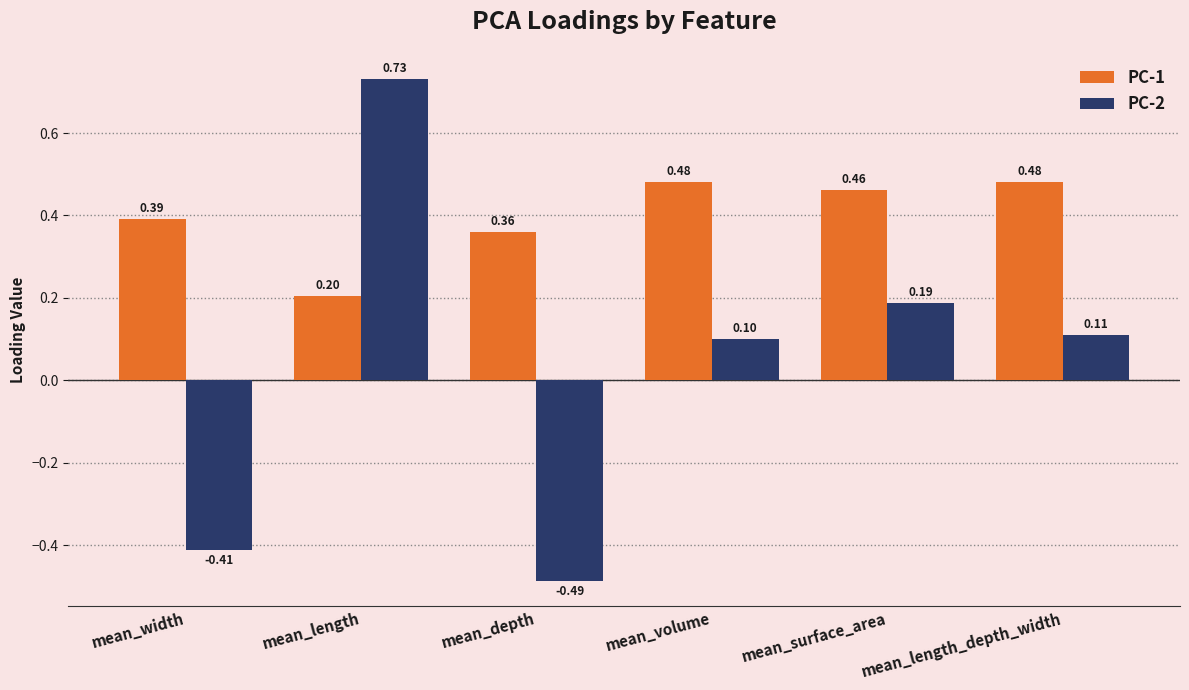

Which category has the lowest value in the PC-2 series?

mean_depth